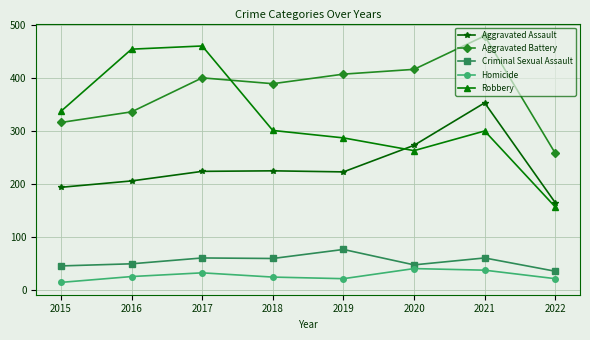

How many distinct data groups are displayed?

5